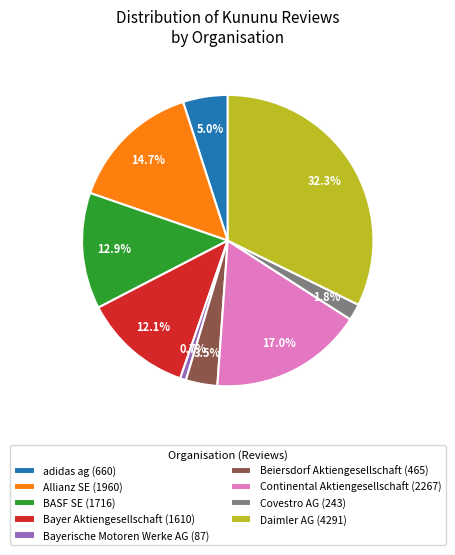

How many slices are in this pie chart?

9